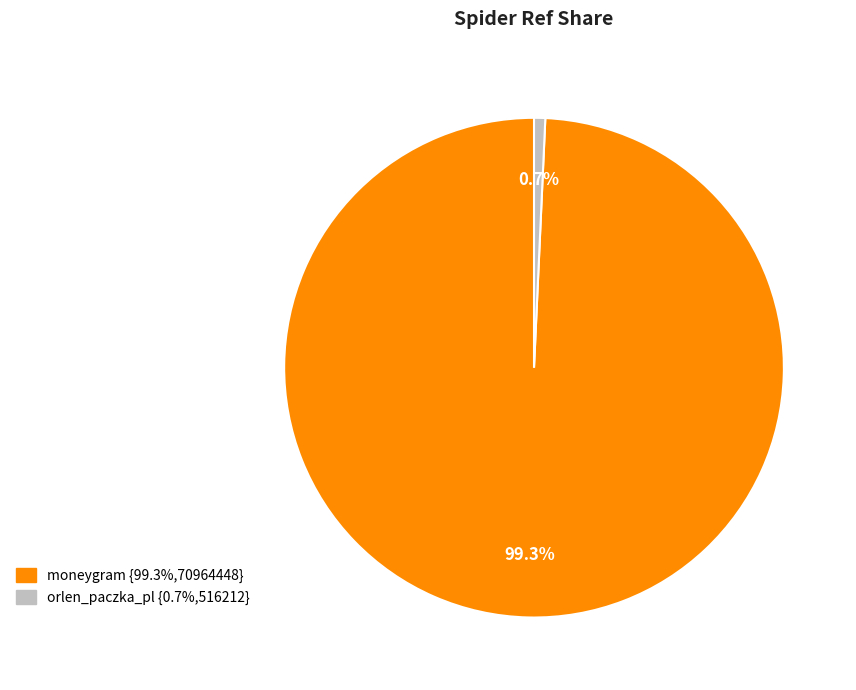

The orlen_paczka_pl slice represents 1% of the pie. True or false?

True